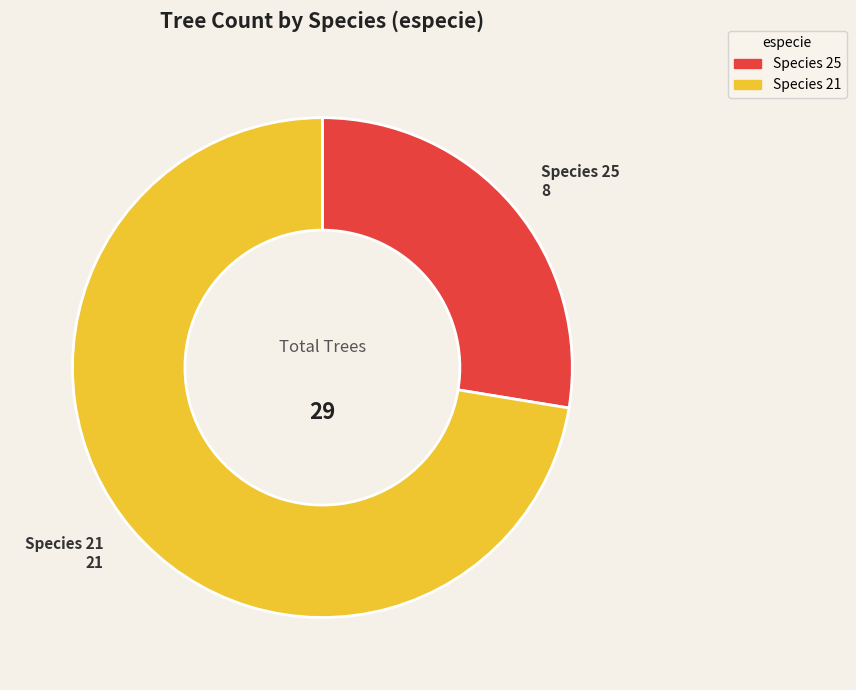

Is there any slice that represents more than half of the pie?

Yes